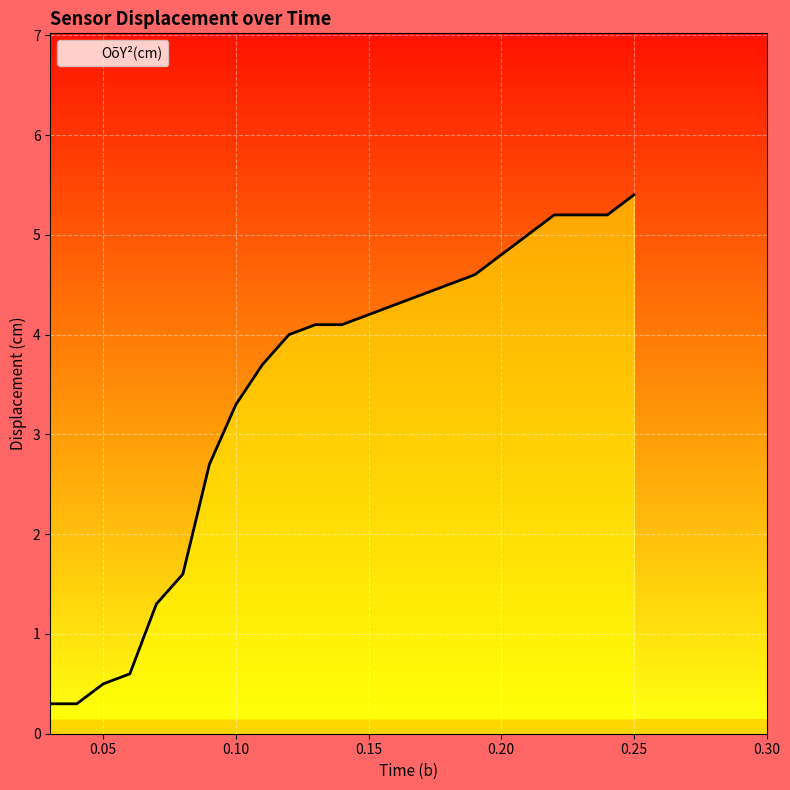

What is the difference between the maximum and minimum values?

5.1